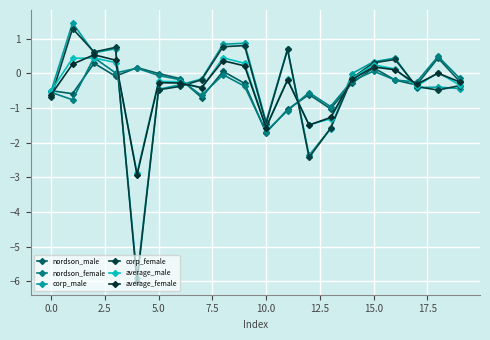

Reading right to left, what are all the values shown in this chart?

nordson_male: -0.2	0.4	-0.3	-0.2	0.2	-0.3	-1.0	-0.6	-1.0	-1.7	-0.3	0.1	-0.7	-0.1	-0.0	0.2	-0.1	0.3	-0.6	-0.5
nordson_female: -0.1	0.5	-0.2	-0.2	0.1	-0.2	-1.0	-0.6	-1.1	-1.7	-0.4	-0.0	-0.6	-0.2	-0.1	0.2	0.0	0.5	-0.8	-0.5
corp_male: -0.4	-0.4	-0.4	0.4	0.3	-0.0	-1.6	-2.4	0.7	-1.4	0.9	0.8	-0.2	-0.3	-0.5	-5.9	0.7	0.6	1.5	-0.5
corp_female: -0.4	-0.5	-0.4	0.4	0.3	-0.1	-1.6	-2.4	0.7	-1.4	0.8	0.8	-0.2	-0.4	-0.5	-6.0	0.8	0.6	1.3	-0.7
average_male: -0.3	0.0	-0.4	0.1	0.2	-0.1	-1.3	-1.5	-0.2	-1.6	0.3	0.5	-0.4	-0.2	-0.2	-2.9	0.3	0.4	0.4	-0.5
average_female: -0.2	0.0	-0.3	0.1	0.2	-0.2	-1.3	-1.5	-0.2	-1.6	0.2	0.4	-0.4	-0.3	-0.3	-2.9	0.4	0.5	0.3	-0.6